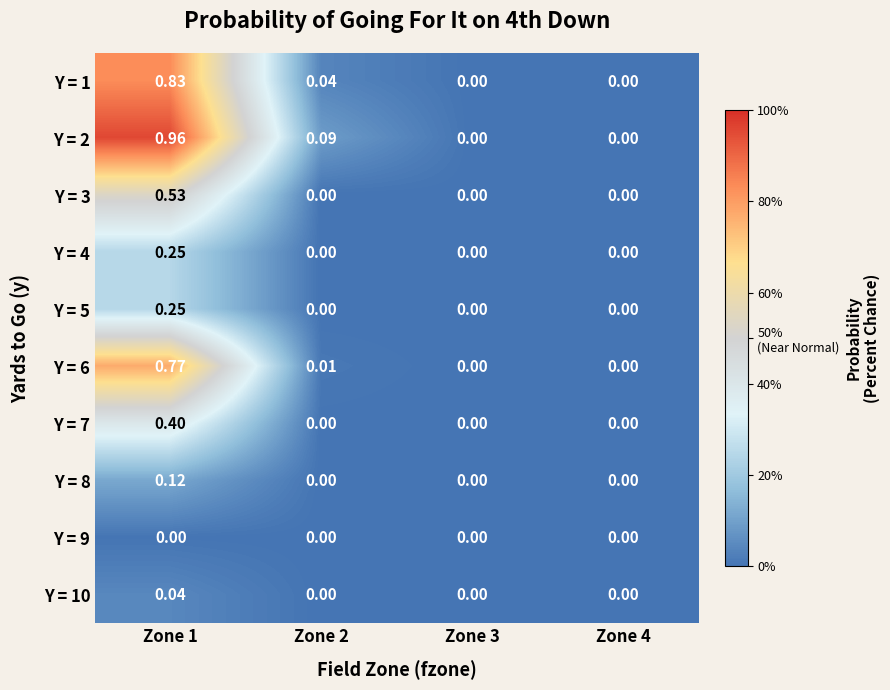

How many positive values does the Y = 6 series have?

2